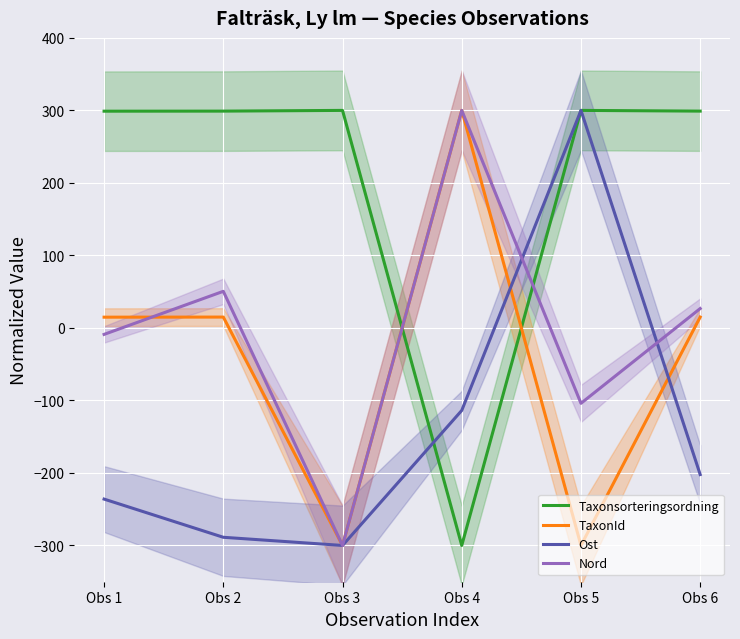

List the series in order of their peak value, lowest first.

Taxonsorteringsordning, TaxonId, Ost, Nord